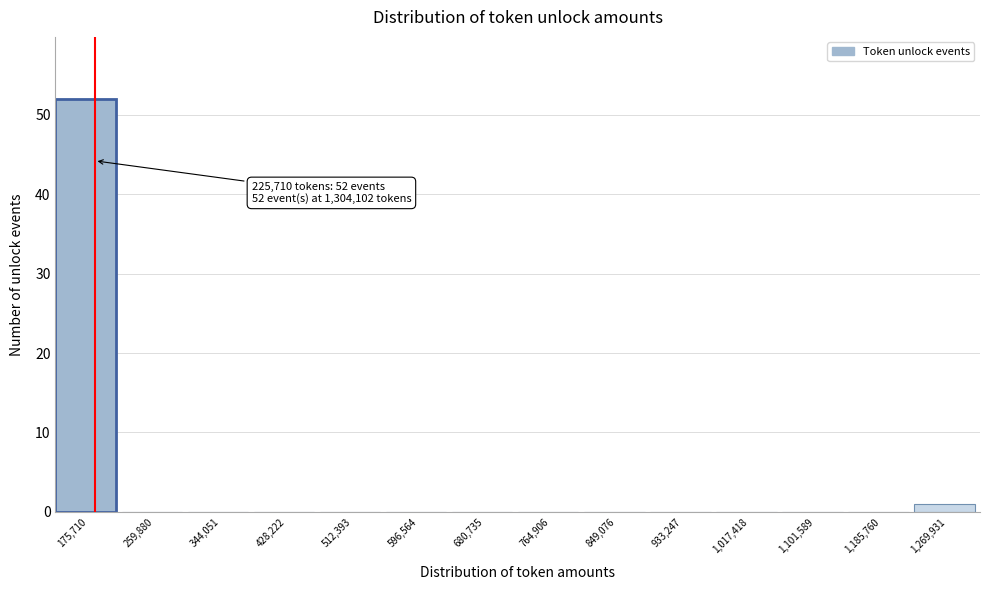

Reading left to right, what are all the values shown in this chart?

175,710=52	259,880=0	344,051=0	428,222=0	512,393=0	596,564=0	680,735=0	764,906=0	849,076=0	933,247=0	1,017,418=0	1,101,589=0	1,185,760=0	1,269,931=1